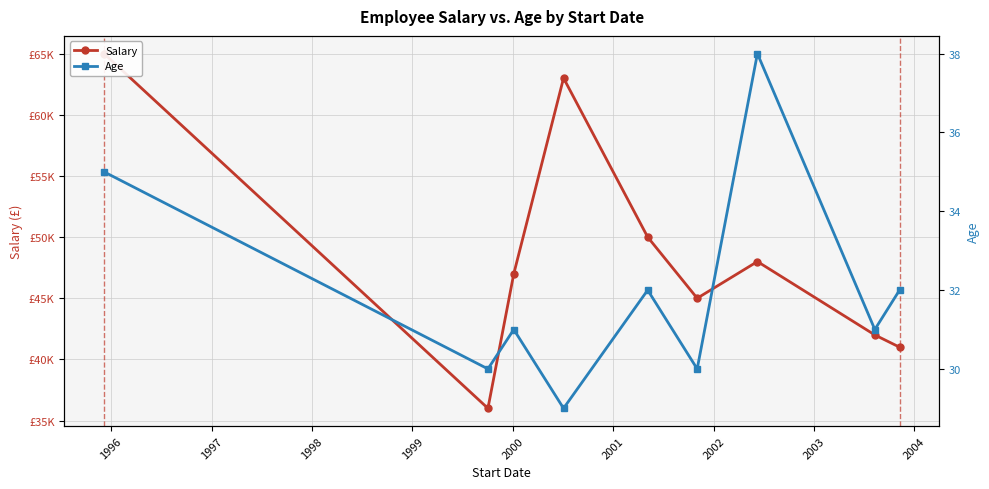

What is the difference between the maximum and minimum values in the Salary series?

29000